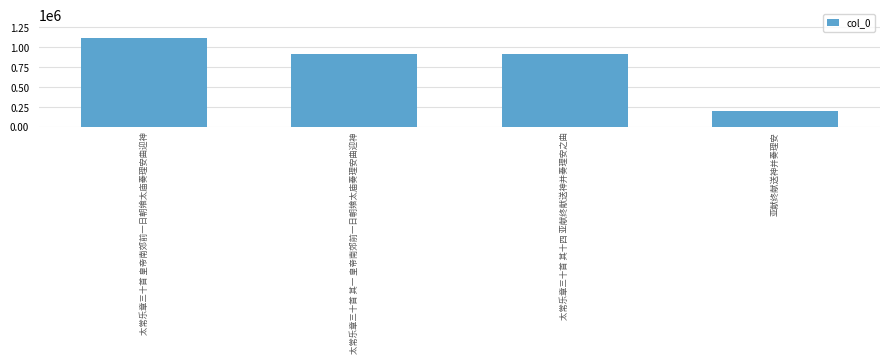

True or false: the data shows 1213930 at 太常乐章三十首 其一 皇帝南郊前一日朝飨太庙奏理安曲迎神.

False